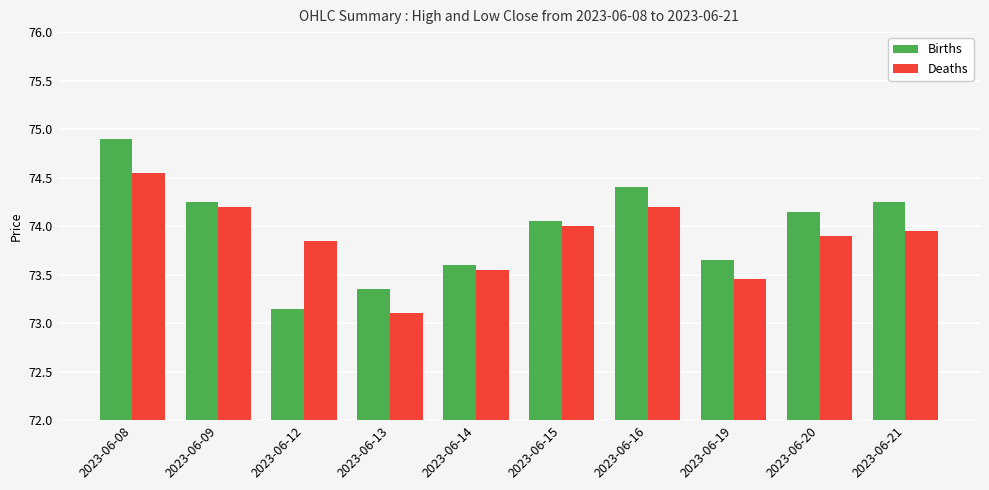

How many groups of bars are there?

10